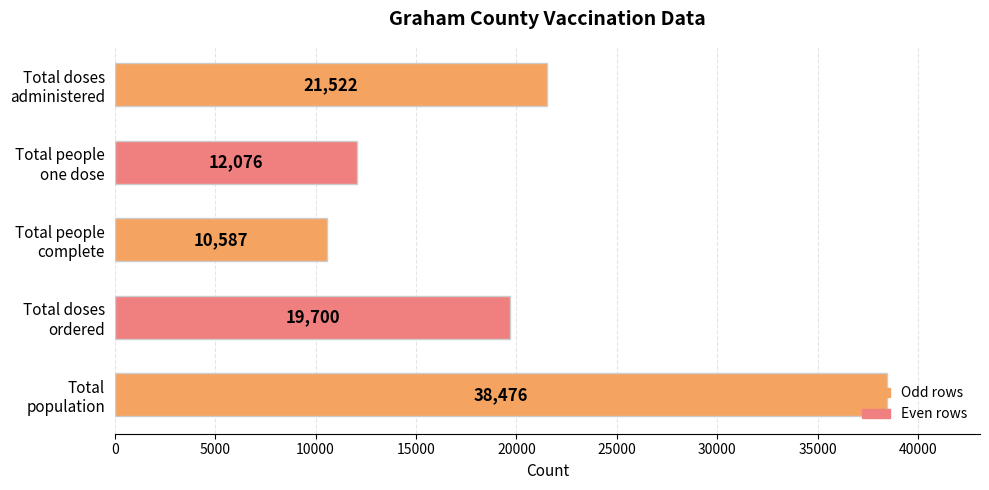

What is the value of the 5th bar from the top?

38476